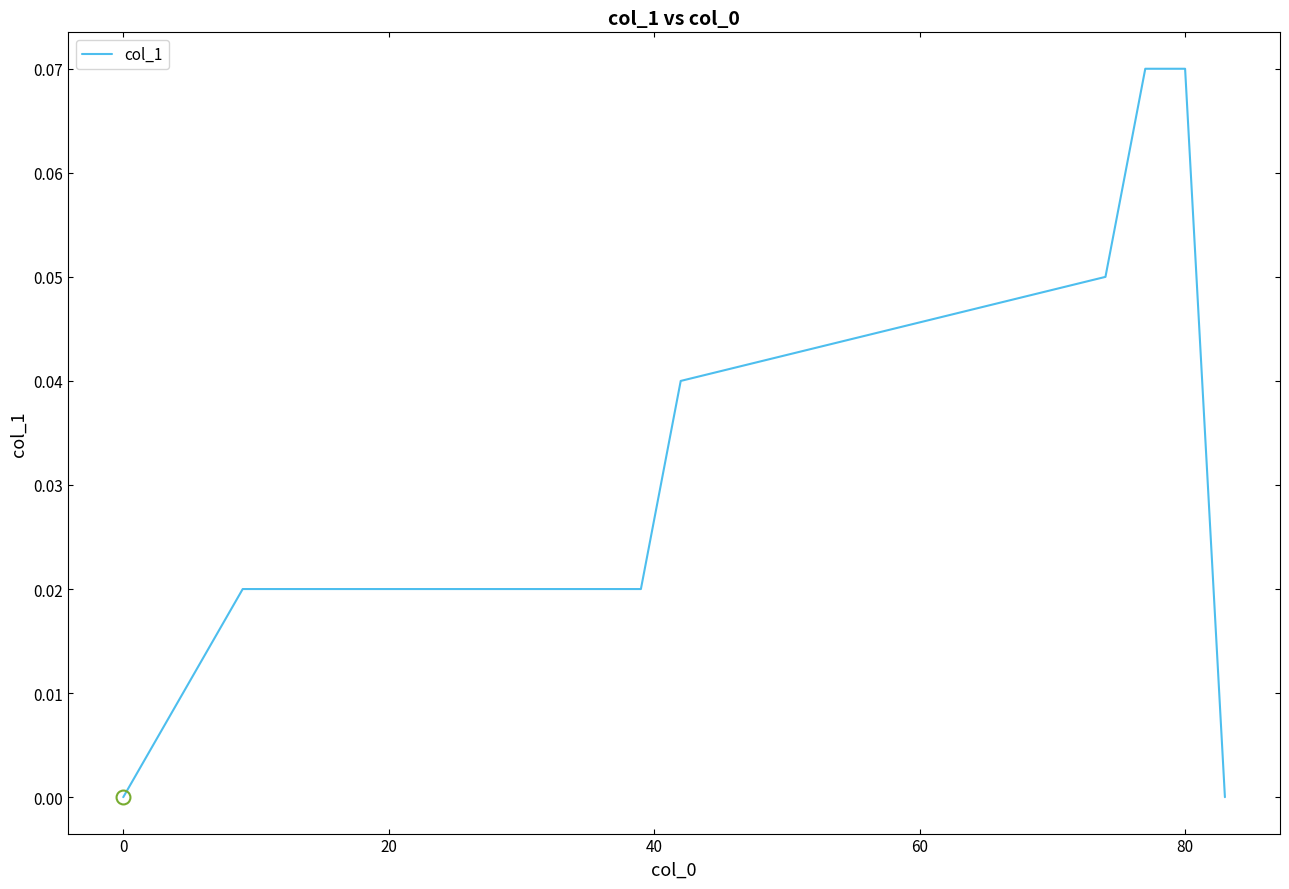

What is the label of the 12th point from the right?

20